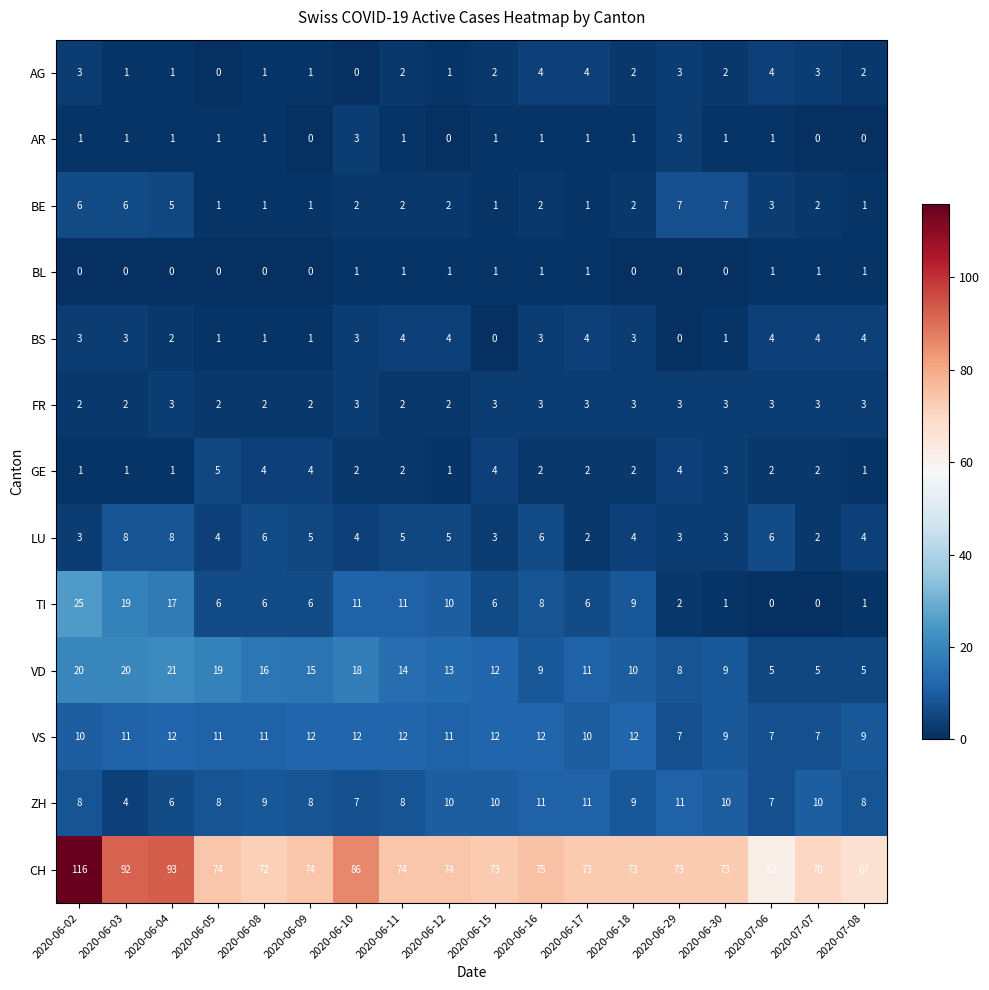

The GE series shows 7 at 2020-06-09. True or false?

False